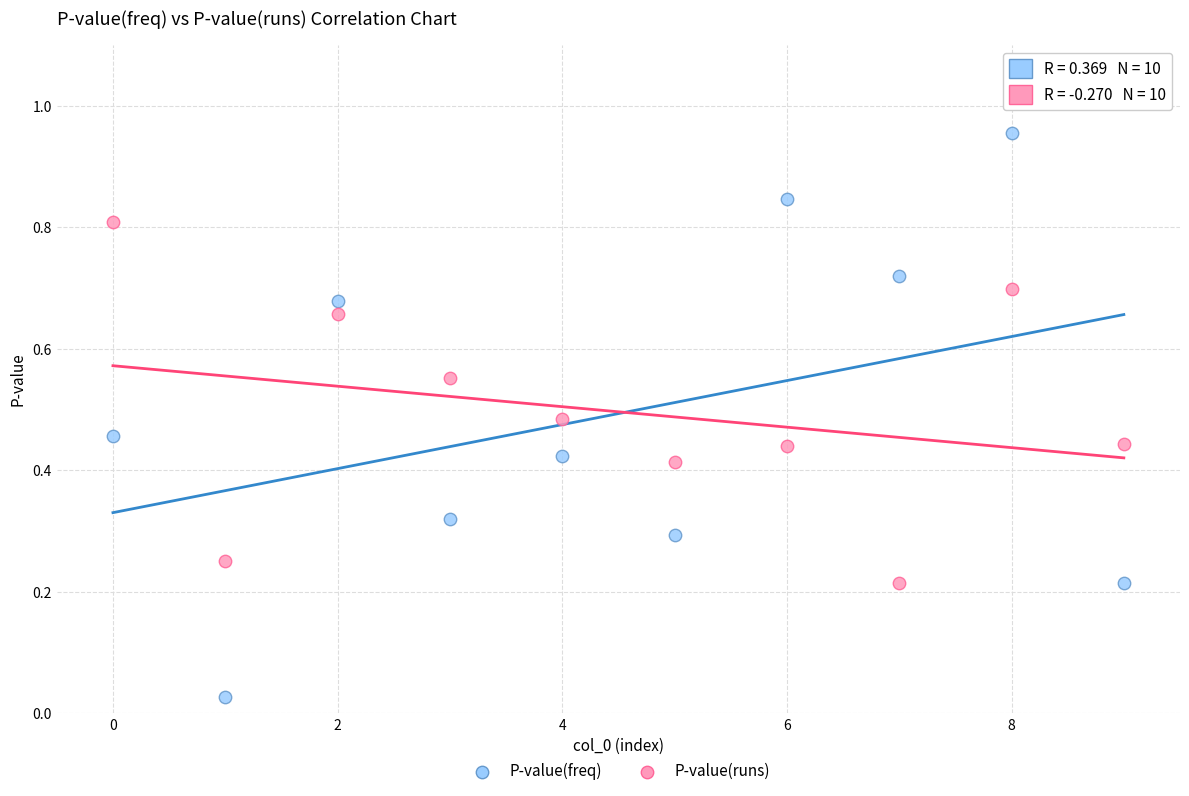

Which series has the largest Y range (max minus min)?

P-value(freq)